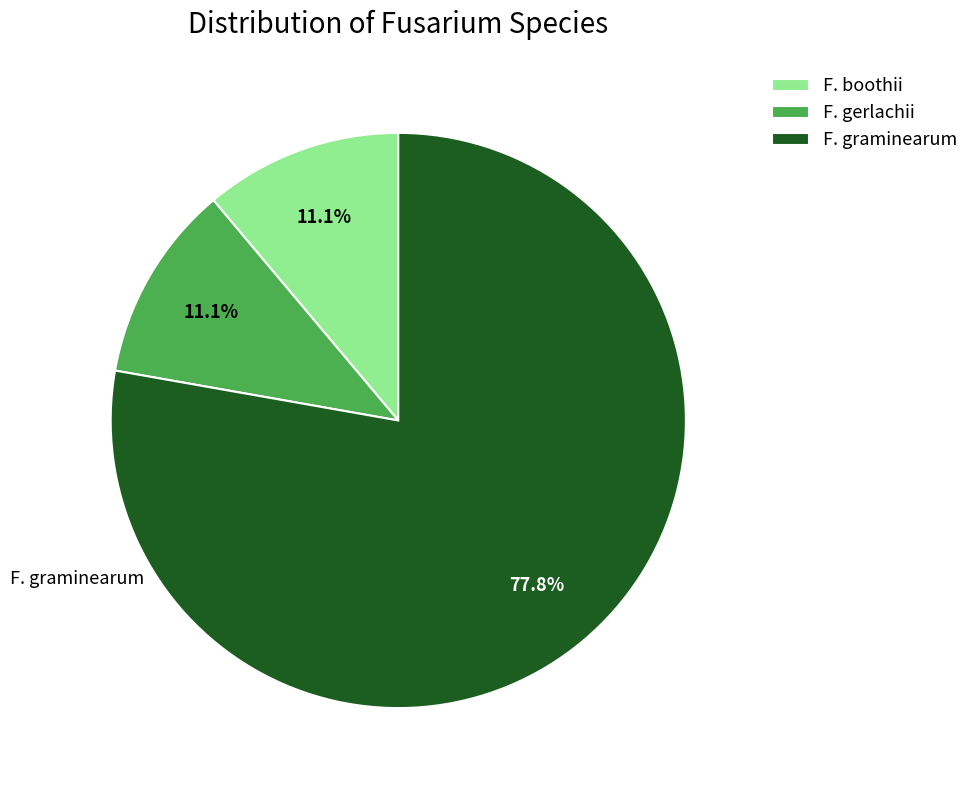

What portion of the pie excludes F. boothii?

88.9%